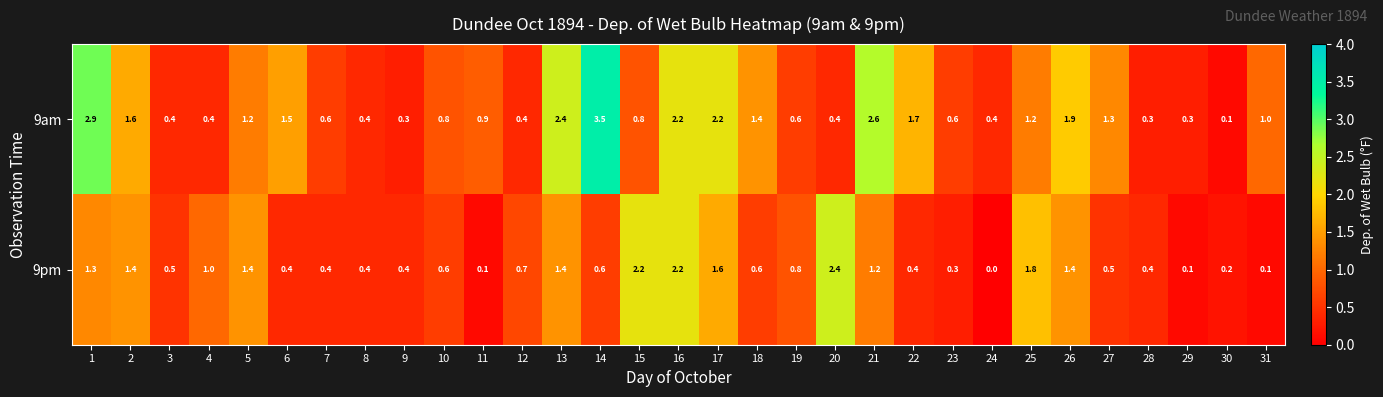

Is the value of 9am at 23 greater than the value of 9pm at 25?

No